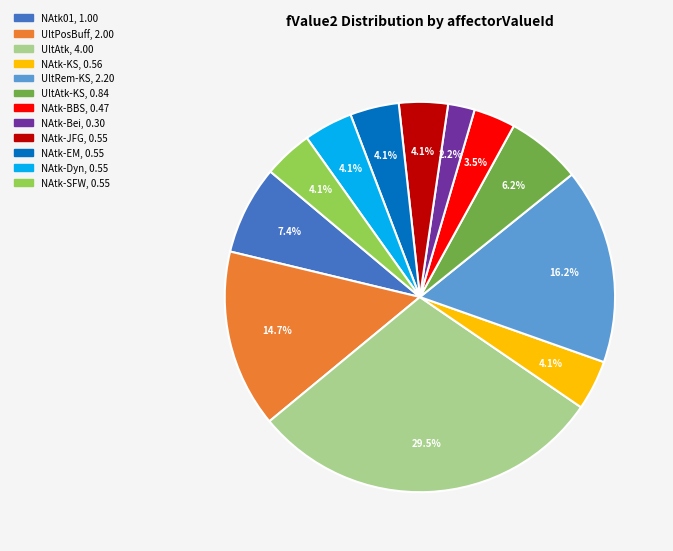

Does any single category account for the majority?

No